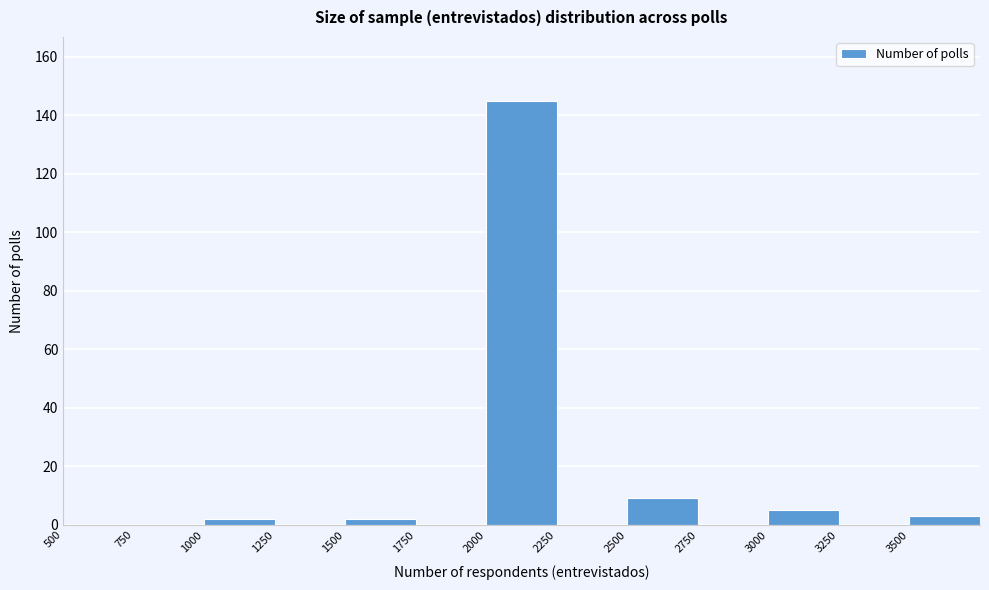

Which range on the x-axis has the tallest bar?

2000 to 2250